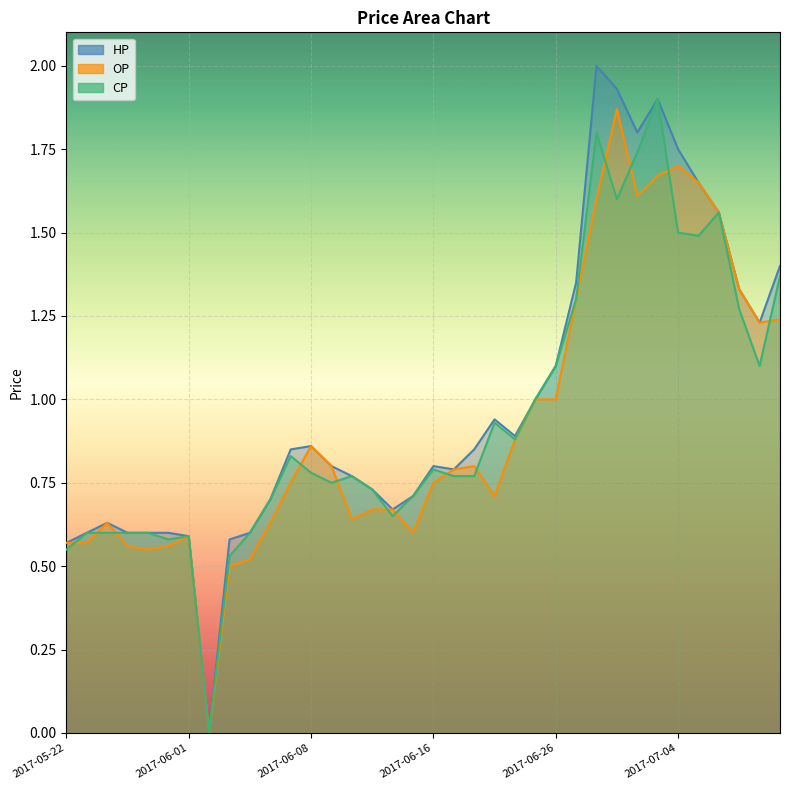

Is the value of OP at 2017-06-03 greater than the value of HP at 2017-05-23?

No